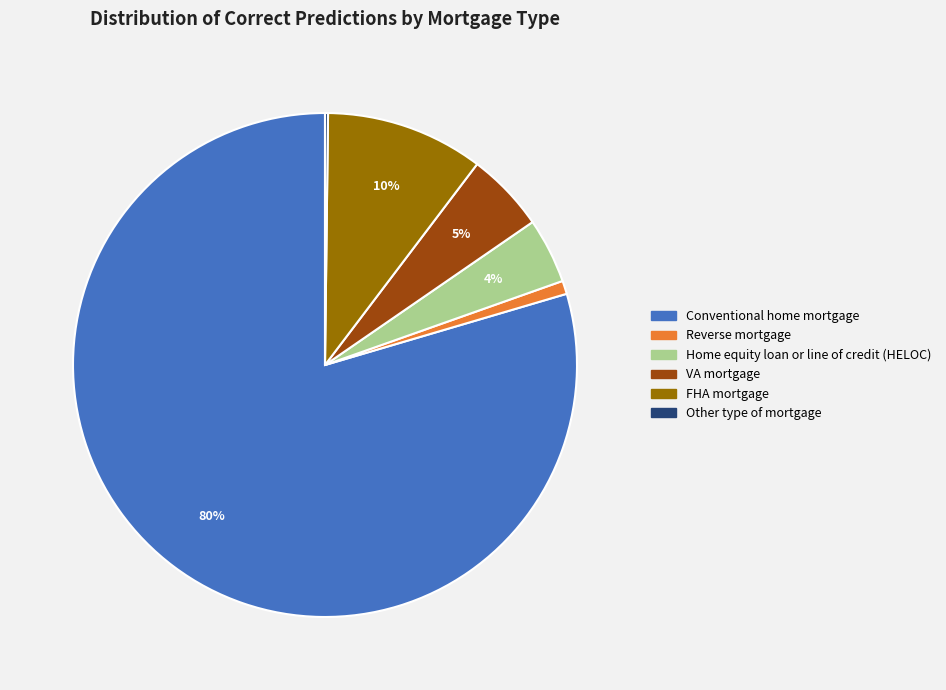

Do Reverse mortgage and Home equity loan or line of credit (HELOC) together represent more than half of the pie?

No